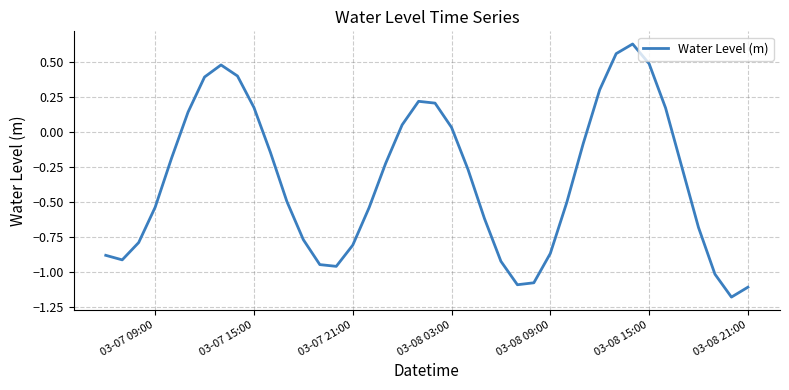

Count the number of data series in this chart.

1